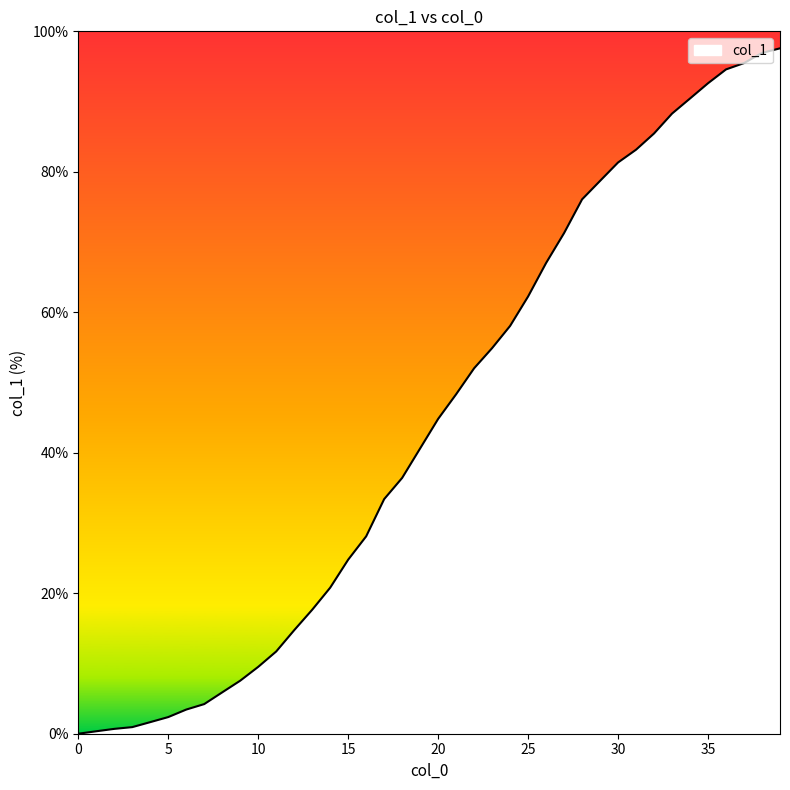

Count the number of data series in this chart.

1